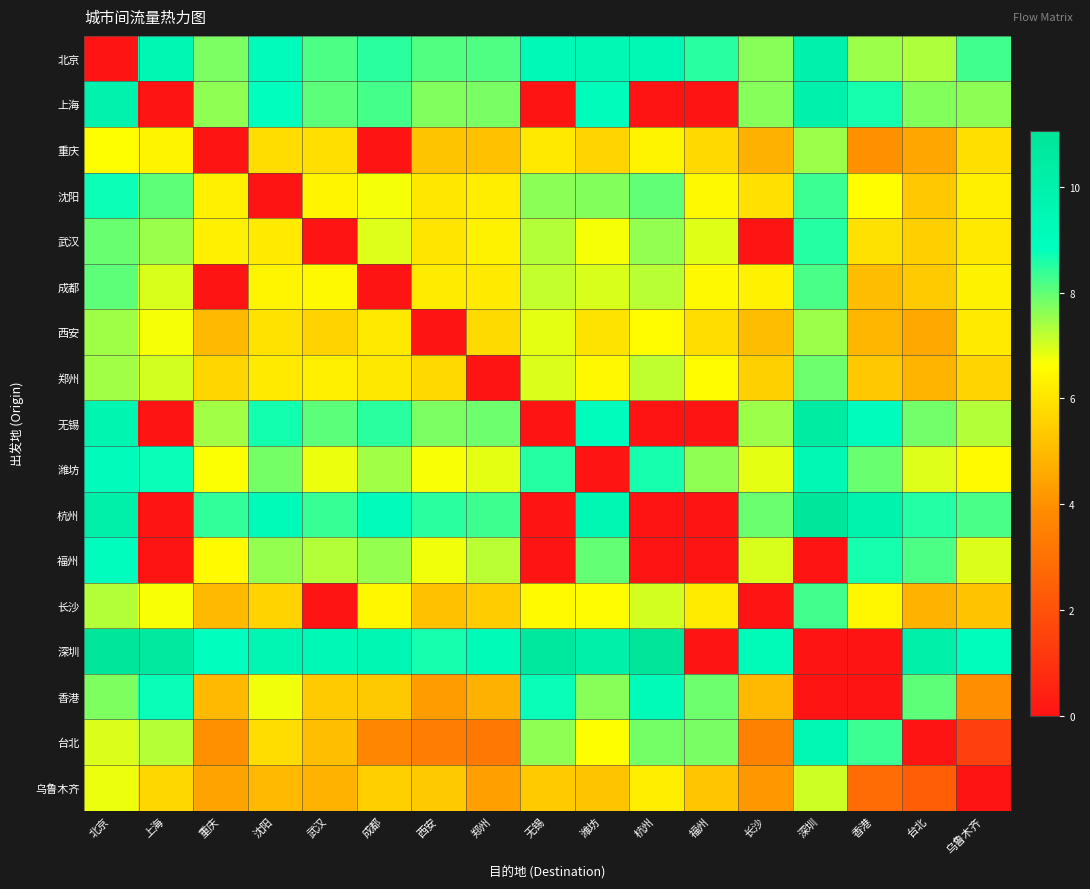

Reading left to right, what are all the values shown in this chart?

北京: 北京=0.0	上海=9.5	重庆=7.8	沈阳=9.1	武汉=8.2	成都=8.5	西安=8.1	郑州=8.2	无锡=9.3	潍坊=9.4	杭州=9.4	福州=8.5	长沙=7.7	深圳=10.0	香港=7.5	台北=7.3	乌鲁木齐=8.3
上海: 北京=9.9	上海=0.0	重庆=7.6	沈阳=8.8	武汉=8.0	成都=8.2	西安=7.7	郑州=7.8	无锡=0.0	潍坊=9.1	杭州=0.0	福州=0.0	长沙=7.7	深圳=10.0	香港=8.7	台北=7.7	乌鲁木齐=7.6
重庆: 北京=6.6	上海=6.4	重庆=0.0	沈阳=5.8	武汉=5.9	成都=0.0	西安=5.2	郑州=5.2	无锡=6.1	潍坊=5.6	杭州=6.4	福州=5.7	长沙=4.8	深圳=7.5	香港=4.0	台北=4.5	乌鲁木齐=5.9
沈阳: 北京=8.7	上海=8.0	重庆=6.3	沈阳=0.0	武汉=6.4	成都=6.7	西安=6.1	郑州=6.2	无锡=7.6	潍坊=7.7	杭州=8.0	福州=6.5	长沙=5.9	深圳=8.3	香港=6.6	台北=5.3	乌鲁木齐=6.3
武汉: 北京=7.9	上海=7.5	重庆=6.3	沈阳=6.1	武汉=0.0	成都=6.9	西安=6.0	郑州=6.3	无锡=7.3	潍坊=6.7	杭州=7.6	福州=6.9	长沙=0.0	深圳=8.5	香港=5.9	台北=5.5	乌鲁木齐=6.1
成都: 北京=8.0	上海=7.0	重庆=0.0	沈阳=6.4	武汉=6.5	成都=0.0	西安=6.2	郑州=6.1	无锡=7.2	潍坊=7.0	杭州=7.3	福州=6.5	长沙=6.3	深圳=8.2	香港=5.1	台北=5.4	乌鲁木齐=6.3
西安: 北京=7.5	上海=6.7	重庆=4.9	沈阳=5.9	武汉=5.6	成都=6.1	西安=0.0	郑州=5.8	无锡=6.9	潍坊=6.0	杭州=6.6	福州=5.8	长沙=5.1	深圳=7.5	香港=4.9	台北=4.6	乌鲁木齐=6.1
郑州: 北京=7.5	上海=7.0	重庆=5.7	沈阳=6.1	武汉=6.3	成都=6.1	西安=5.7	郑州=0.0	无锡=6.9	潍坊=6.5	杭州=7.2	福州=6.6	长沙=5.5	深圳=7.9	香港=5.3	台北=4.9	乌鲁木齐=5.6
无锡: 北京=9.7	上海=0.0	重庆=7.4	沈阳=8.7	武汉=8.0	成都=8.5	西安=7.8	郑州=7.9	无锡=0.0	潍坊=9.0	杭州=0.0	福州=0.0	长沙=7.5	深圳=10.4	香港=9.0	台北=7.9	乌鲁木齐=7.3
潍坊: 北京=9.1	上海=8.8	重庆=6.7	沈阳=7.8	武汉=6.8	成都=7.4	西安=6.7	郑州=6.9	无锡=8.5	潍坊=0.0	杭州=8.6	福州=7.6	长沙=6.9	深圳=9.4	香港=7.9	台北=6.9	乌鲁木齐=6.5
杭州: 北京=10.1	上海=0.0	重庆=8.4	沈阳=9.1	武汉=8.4	成都=9.1	西安=8.5	郑州=8.3	无锡=0.0	潍坊=9.5	杭州=0.0	福州=0.0	长沙=7.9	深圳=11.0	香港=9.8	台北=8.5	乌鲁木齐=8.2
福州: 北京=8.9	上海=0.0	重庆=6.5	沈阳=7.5	武汉=7.3	成都=7.6	西安=6.8	郑州=7.2	无锡=0.0	潍坊=8.0	杭州=0.0	福州=0.0	长沙=7.0	深圳=0.0	香港=8.7	台北=8.2	乌鲁木齐=6.9
长沙: 北京=7.3	上海=6.7	重庆=5.0	沈阳=5.6	武汉=0.0	成都=6.4	西安=5.1	郑州=5.4	无锡=6.5	潍坊=6.6	杭州=7.0	福州=6.2	长沙=0.0	深圳=8.3	香港=6.4	台北=4.8	乌鲁木齐=5.2
深圳: 北京=10.9	上海=10.7	重庆=8.8	沈阳=9.6	武汉=9.4	成都=9.5	西安=8.7	郑州=9.2	无锡=10.8	潍坊=10.1	杭州=11.1	福州=0.0	长沙=9.2	深圳=0.0	香港=0.0	台北=10.1	乌鲁木齐=9.0
香港: 北京=7.7	上海=8.8	重庆=5.0	沈阳=6.8	武汉=5.4	成都=5.4	西安=4.3	郑州=4.8	无锡=8.8	潍坊=7.7	杭州=9.2	福州=7.9	长沙=4.9	深圳=0.0	香港=0.0	台北=8.0	乌鲁木齐=4.0
台北: 北京=7.0	上海=7.3	重庆=4.0	沈阳=5.8	武汉=5.1	成都=3.7	西安=3.4	郑州=3.3	无锡=7.6	潍坊=6.6	杭州=7.8	福州=7.8	长沙=3.5	深圳=9.4	香港=8.3	台北=0.0	乌鲁木齐=1.4
乌鲁木齐: 北京=6.8	上海=5.7	重庆=4.4	沈阳=5.0	武汉=4.8	成都=5.5	西安=5.3	郑州=4.3	无锡=5.4	潍坊=5.2	杭州=6.2	福州=5.3	长沙=4.2	深圳=7.1	香港=2.8	台北=2.4	乌鲁木齐=0.0